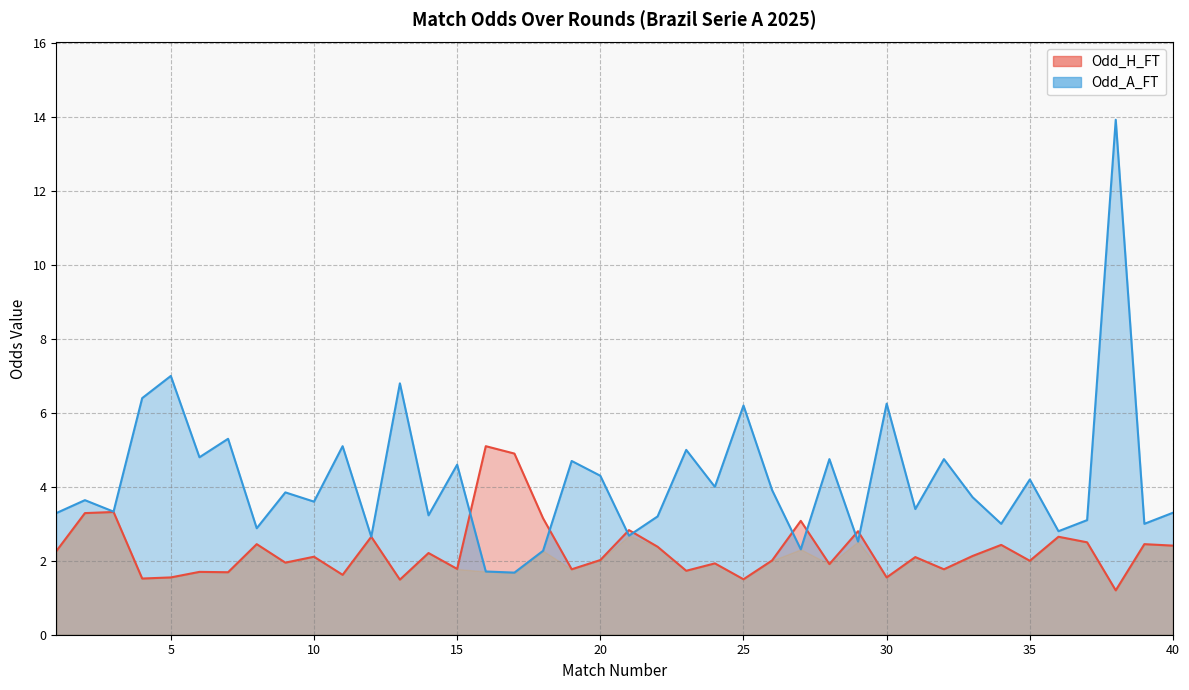

What is the difference between the highest and lowest values at 14?

1.0